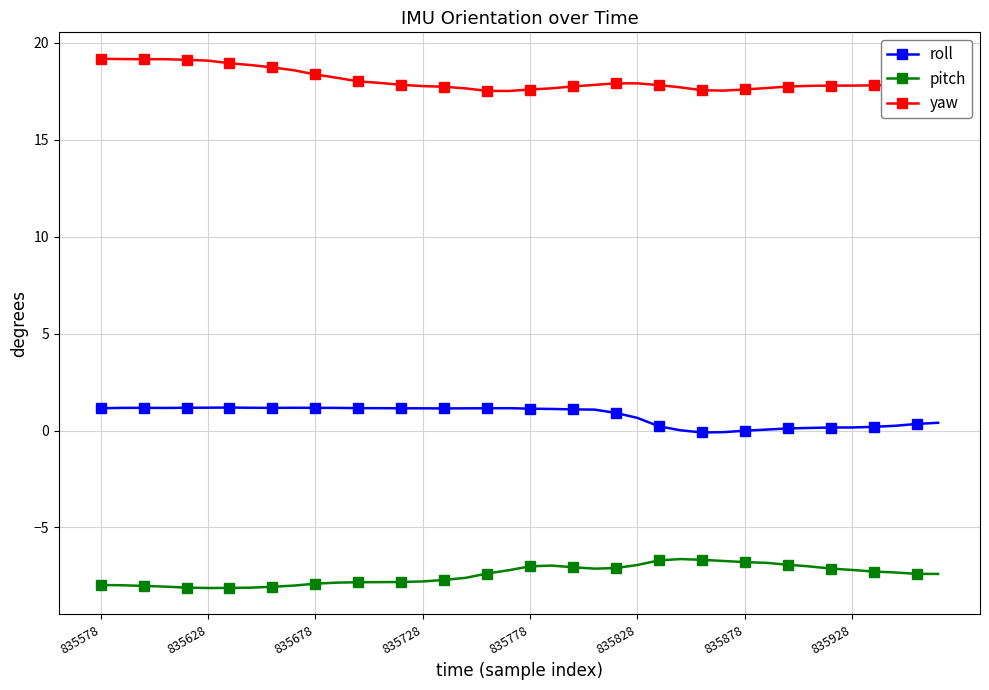

What is the value of the yaw point at the 3rd from the left?

19.2